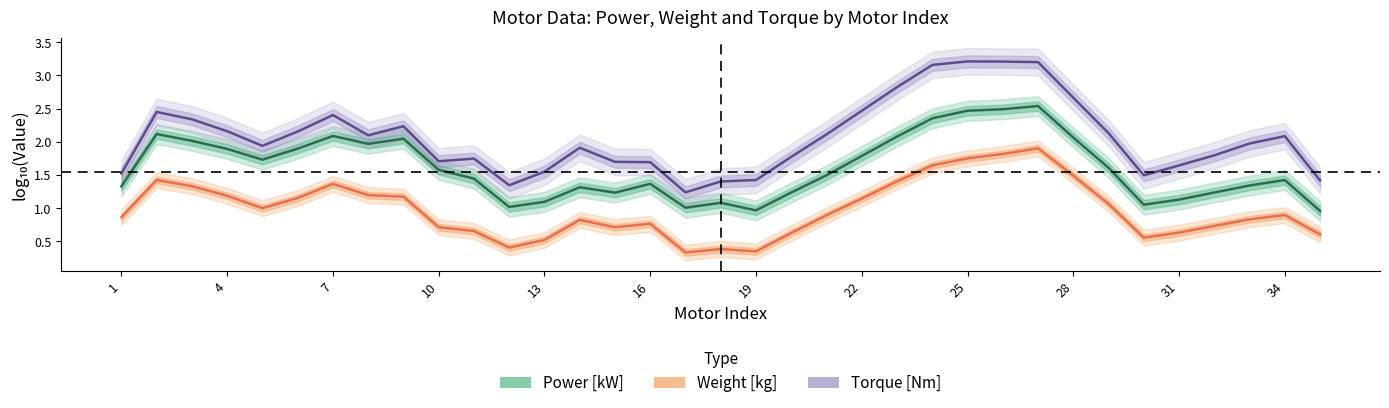

What is the difference between the second highest and minimum values in the Torque [Nm] series?

2.0